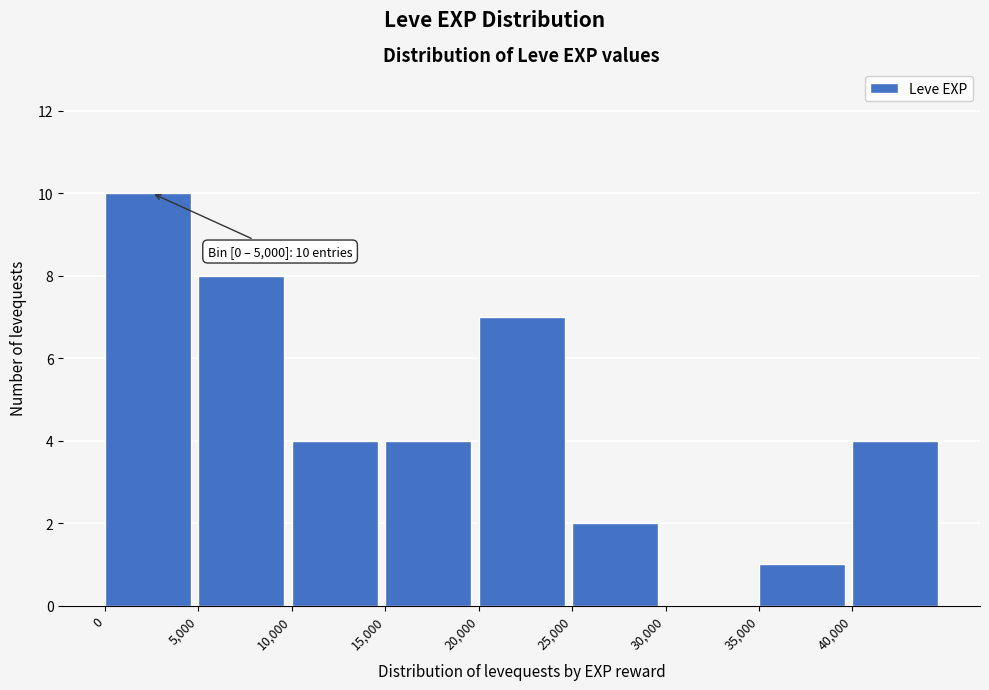

Over which range of the x-axis is the bar tallest?

0 to 5000